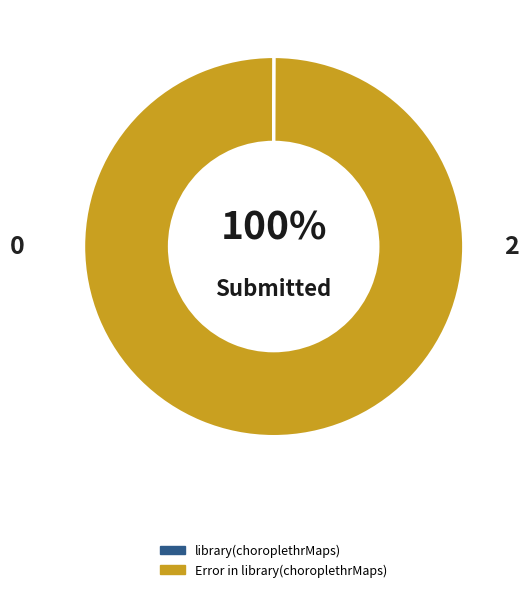

What is the change in value from library(choroplethrMaps) to Error in library(choroplethrMaps)?

+2